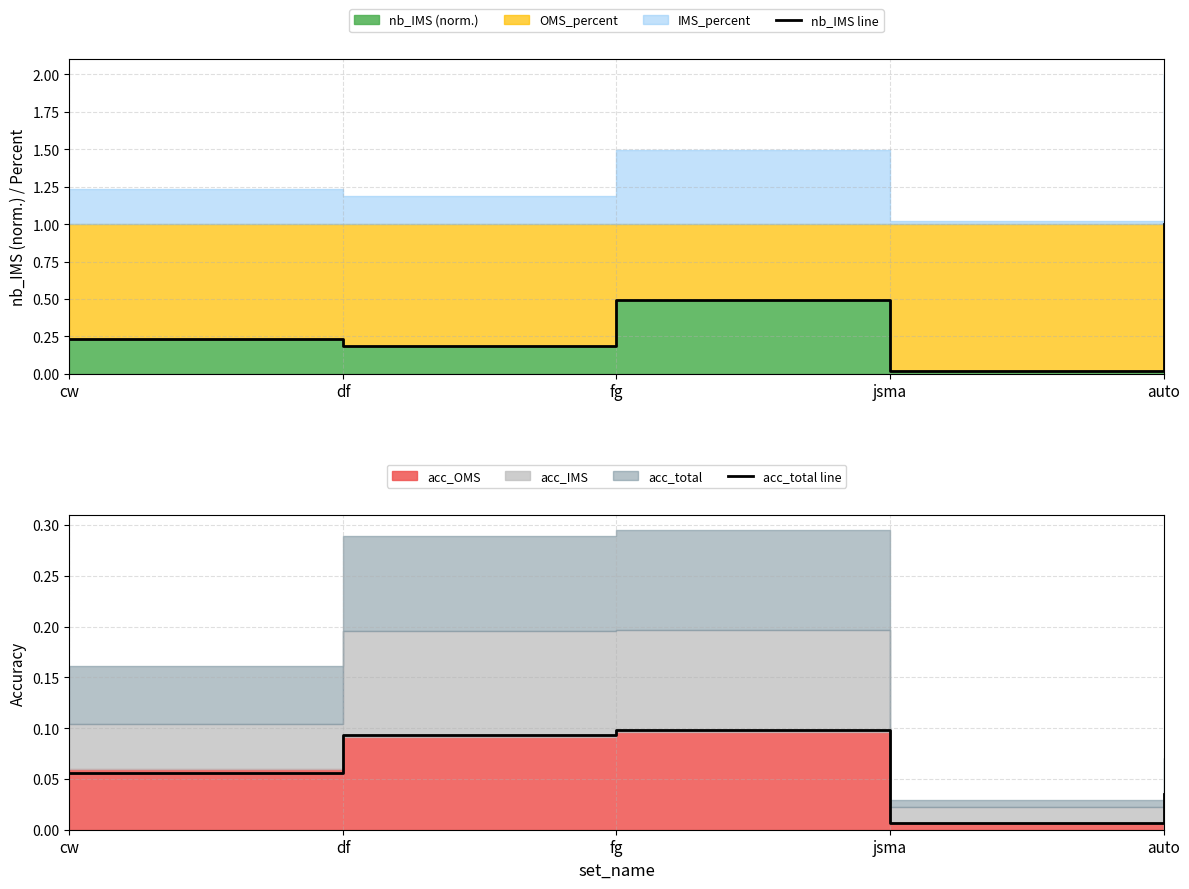

Read the nb_IMS line value at df.

0.2